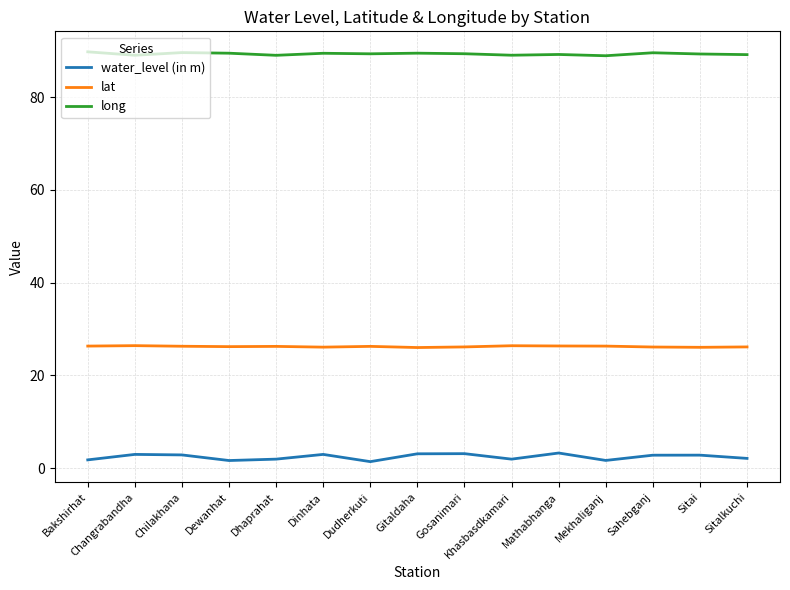

What is the difference between the long values at Sitalkuchi and Bakshirhat?

0.6